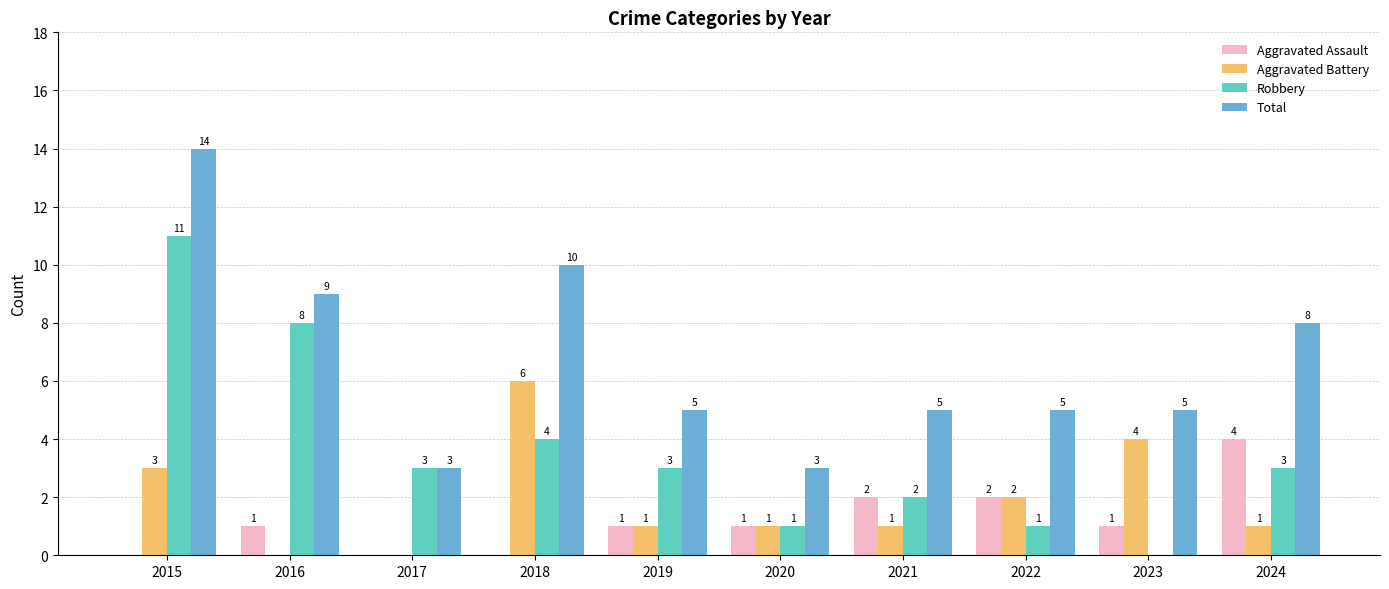

How many groups of bars are there?

10